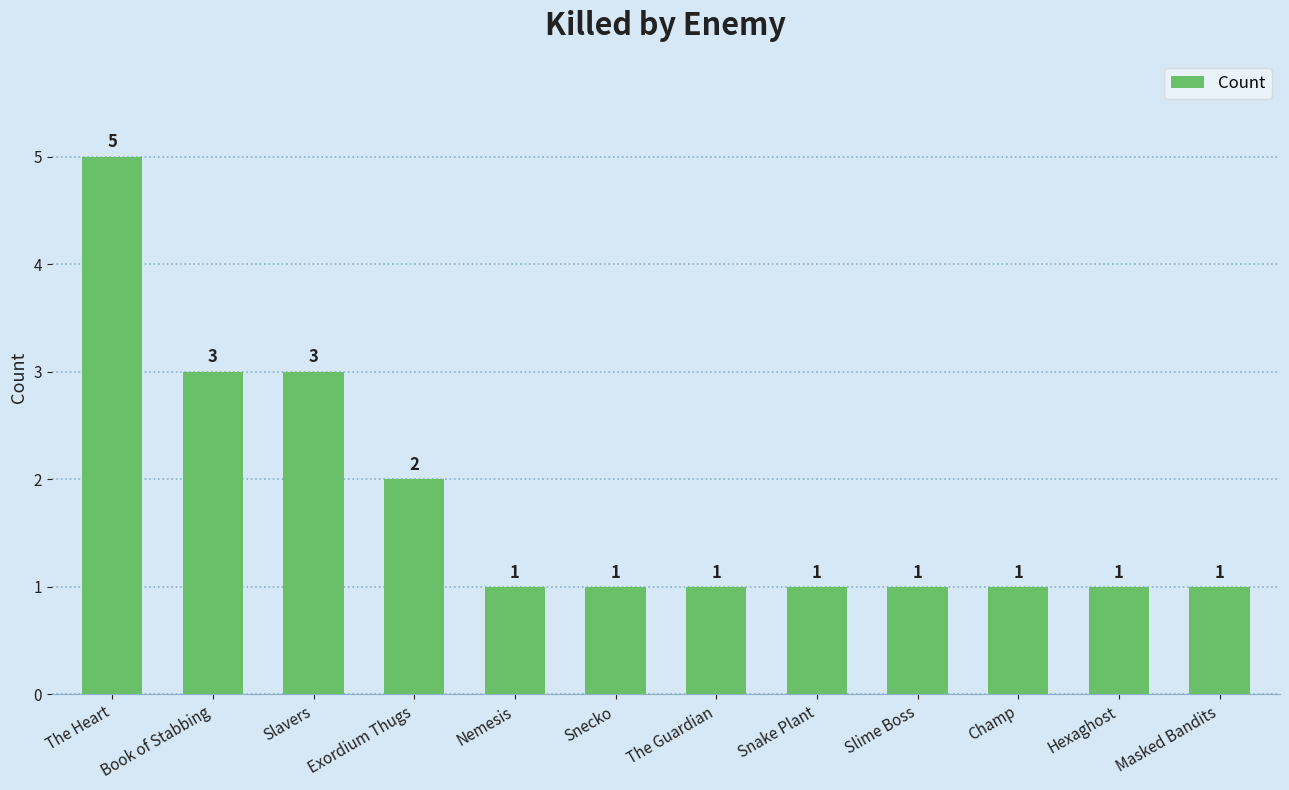

Which label corresponds to the largest value in the chart?

The Heart